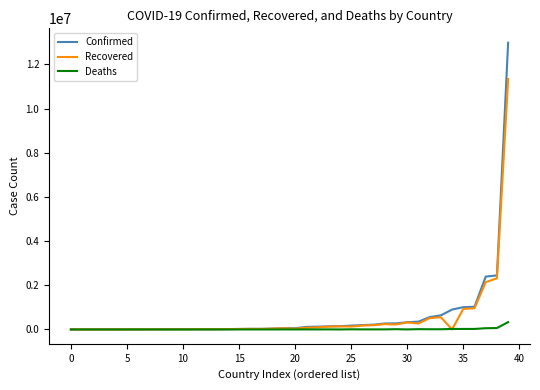

Which series has the largest range (max minus min)?

Confirmed